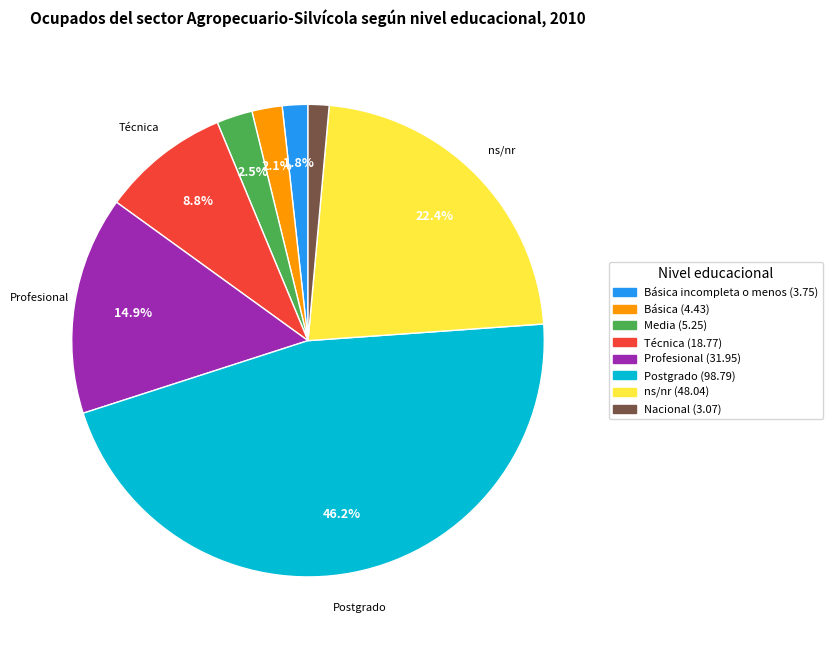

Does any single category account for the majority?

No